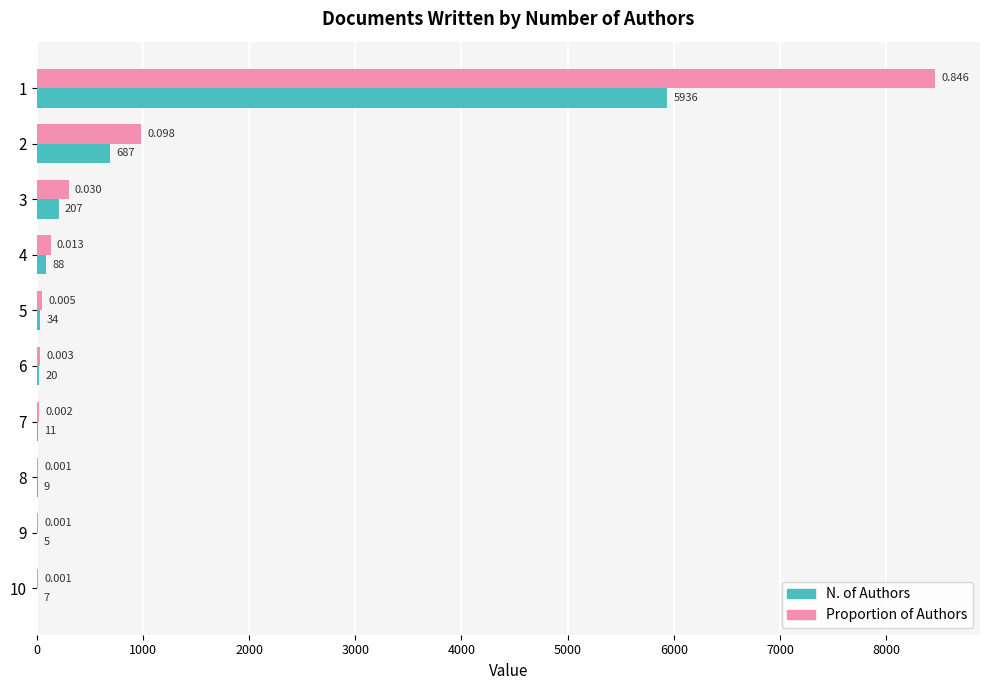

How many categories are shown in the chart?

10